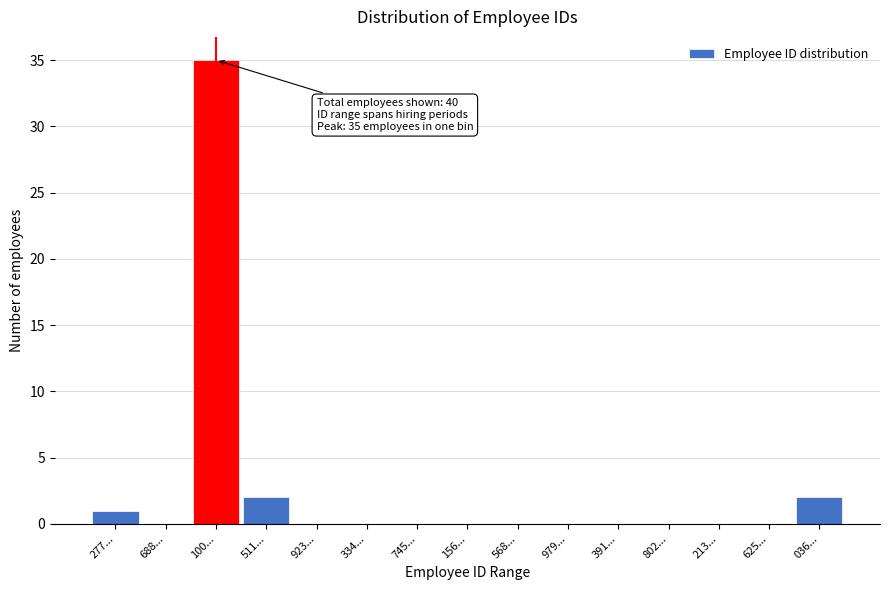

Reading right to left, list all the values displayed in this chart.

036...=2	625...=0	213...=0	802...=0	391...=0	979...=0	568...=0	156...=0	745...=0	334...=0	923...=0	511...=2	100...=35	688...=0	277...=1